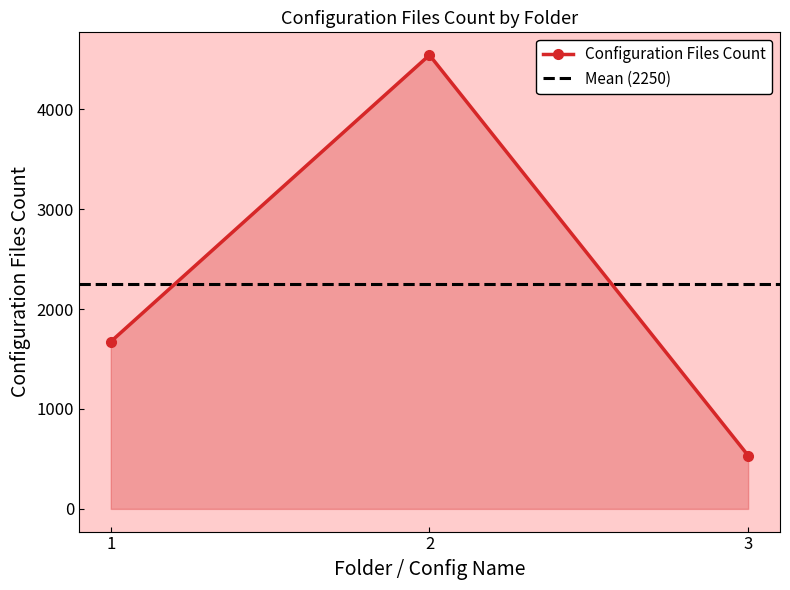

What is the smallest value displayed?

534